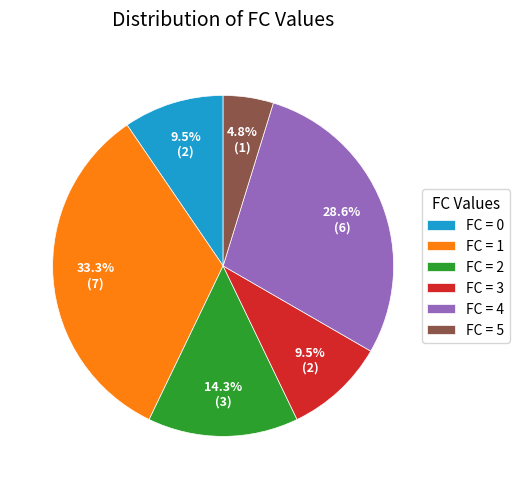

How many segments does this pie chart have?

6